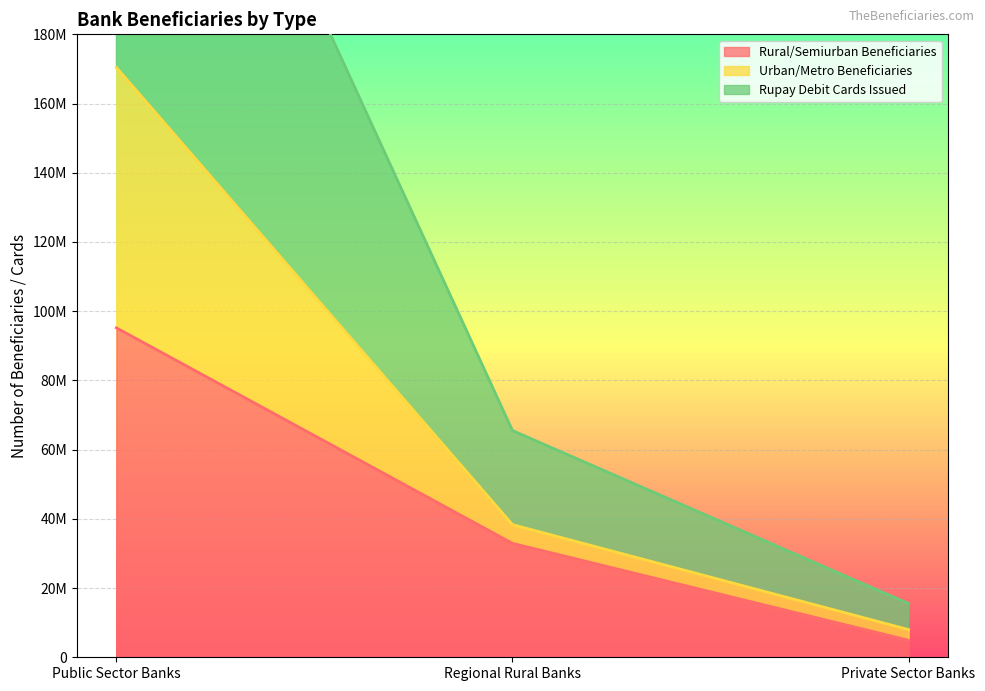

The Rupay Debit Cards Issued series shows 23852446 at Regional Rural Banks. True or false?

False